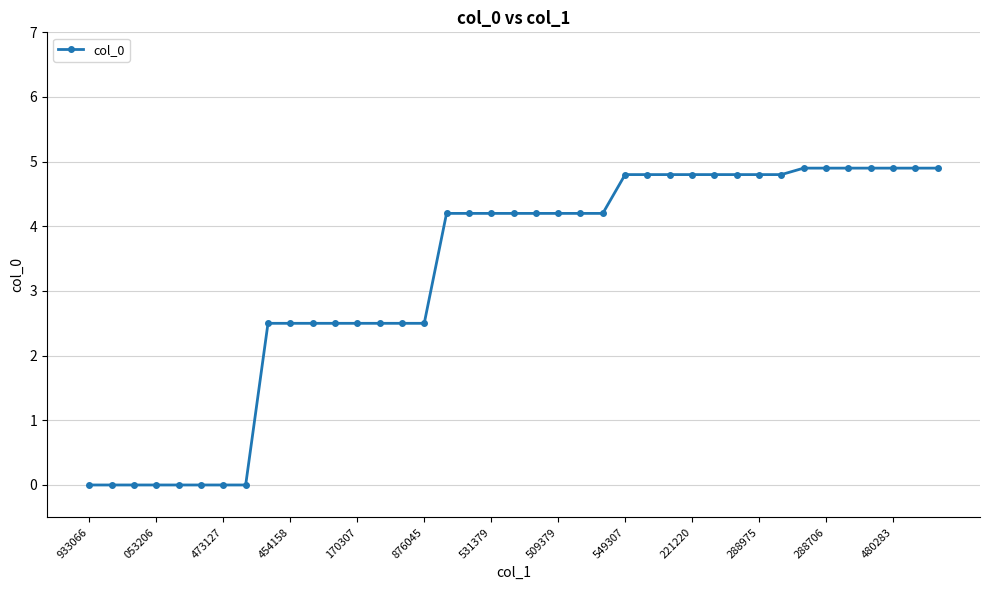

Count the number of values greater than 4.

23